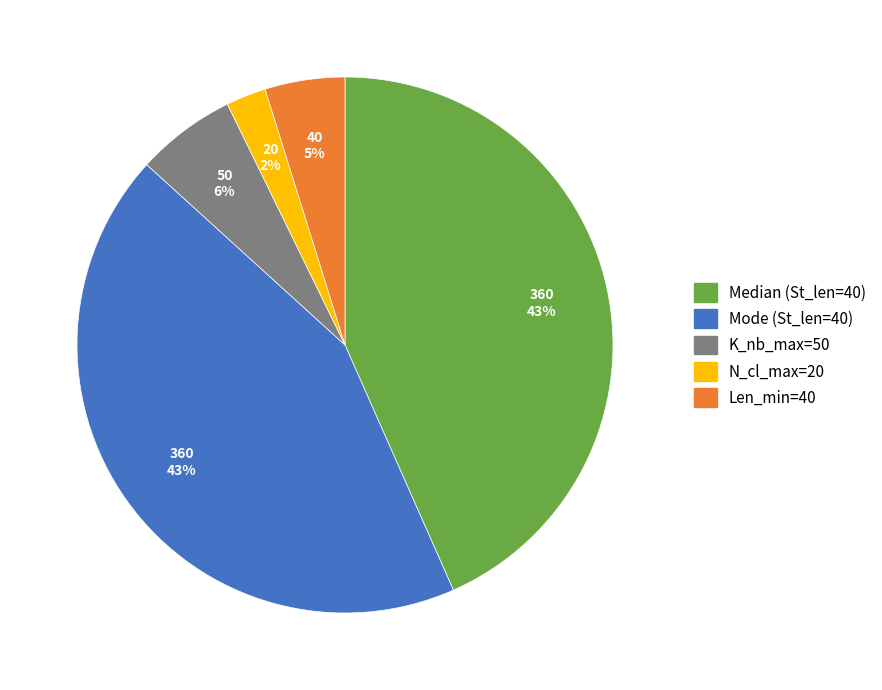

Count the number of slices in the pie.

5